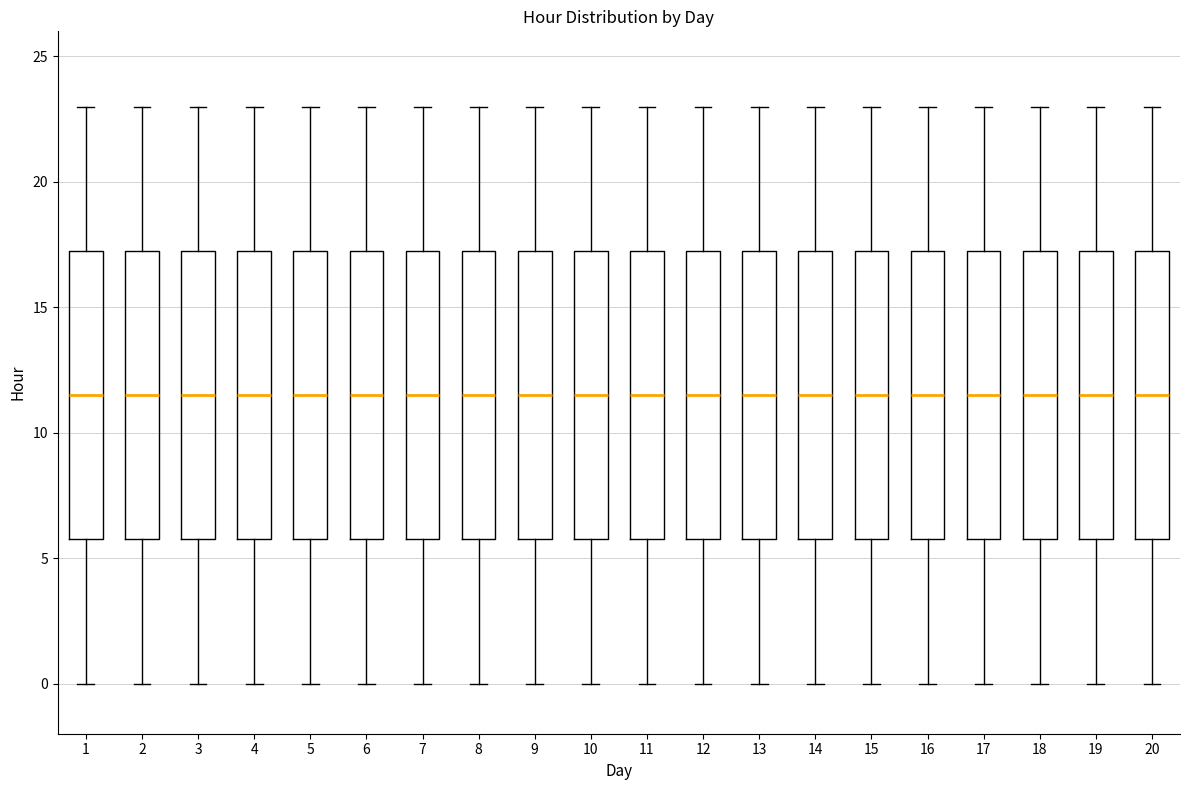

Reading left to right, transcribe this box plot: for each box, give where its median line is, the range the box spans, and where its two whiskers end, as read against the y-axis. The values are not printed on the chart, so give them approximately, as read against the axis.

1: median 11.5, box 6.0 to 17.5, whiskers 0.0 to 23.0
2: median 11.5, box 6.0 to 17.5, whiskers 0.0 to 23.0
3: median 11.5, box 6.0 to 17.5, whiskers 0.0 to 23.0
4: median 11.5, box 6.0 to 17.5, whiskers 0.0 to 23.0
5: median 11.5, box 6.0 to 17.5, whiskers 0.0 to 23.0
6: median 11.5, box 6.0 to 17.5, whiskers 0.0 to 23.0
7: median 11.5, box 6.0 to 17.5, whiskers 0.0 to 23.0
8: median 11.5, box 6.0 to 17.5, whiskers 0.0 to 23.0
9: median 11.5, box 6.0 to 17.5, whiskers 0.0 to 23.0
10: median 11.5, box 6.0 to 17.5, whiskers 0.0 to 23.0
11: median 11.5, box 6.0 to 17.5, whiskers 0.0 to 23.0
12: median 11.5, box 6.0 to 17.5, whiskers 0.0 to 23.0
13: median 11.5, box 6.0 to 17.5, whiskers 0.0 to 23.0
14: median 11.5, box 6.0 to 17.5, whiskers 0.0 to 23.0
15: median 11.5, box 6.0 to 17.5, whiskers 0.0 to 23.0
16: median 11.5, box 6.0 to 17.5, whiskers 0.0 to 23.0
17: median 11.5, box 6.0 to 17.5, whiskers 0.0 to 23.0
18: median 11.5, box 6.0 to 17.5, whiskers 0.0 to 23.0
19: median 11.5, box 6.0 to 17.5, whiskers 0.0 to 23.0
20: median 11.5, box 6.0 to 17.5, whiskers 0.0 to 23.0